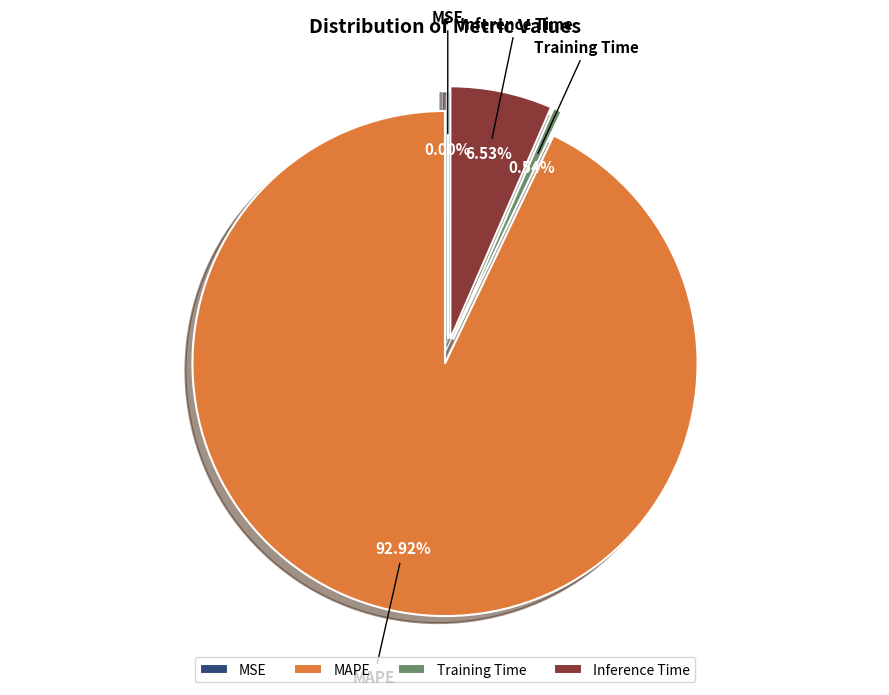

Which slice is the largest?

MAPE